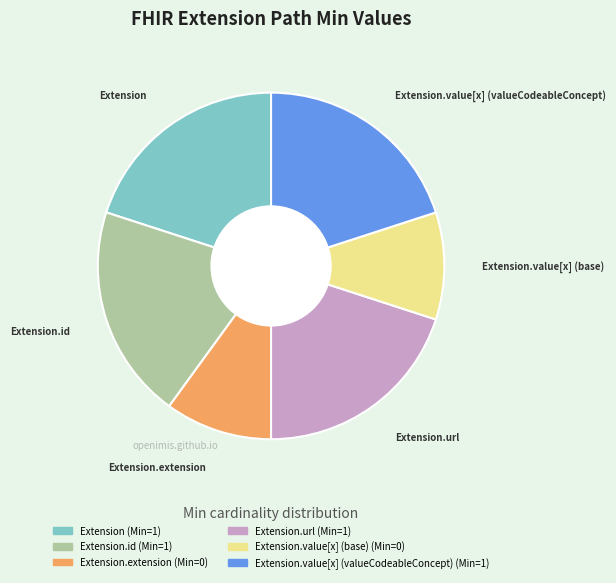

Does any single category account for the majority?

No